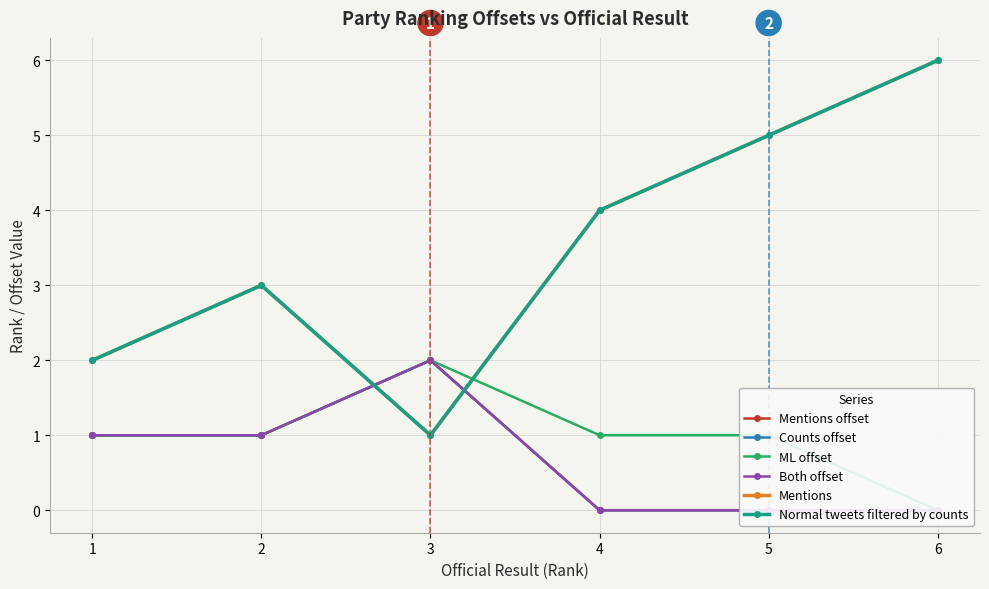

What is the sum of the Mentions offset values at 6 and 1?

1